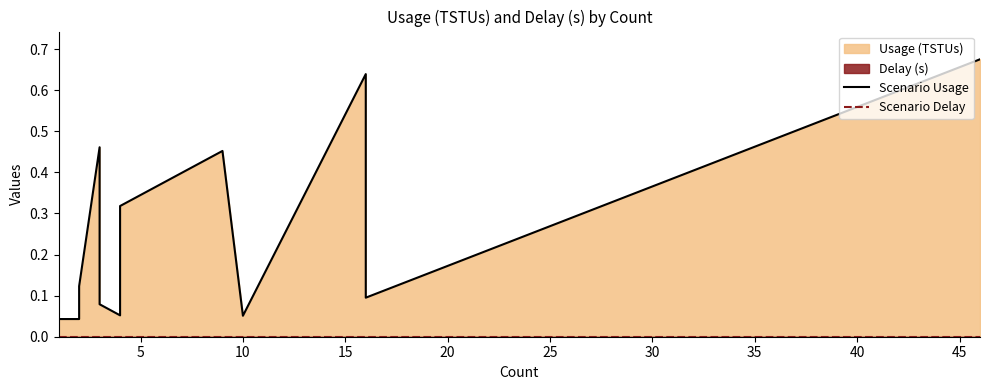

True or false: Scenario Delay and Scenario Usage cross at least once.

False